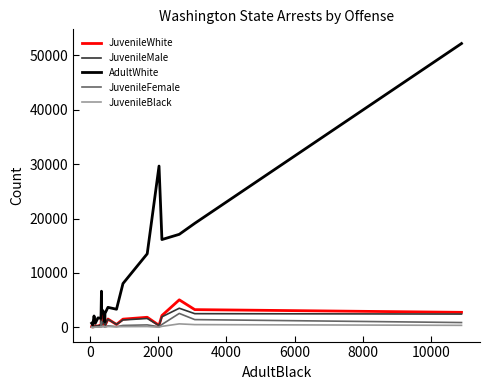

What is the maximum value for JuvenileWhite?

5065